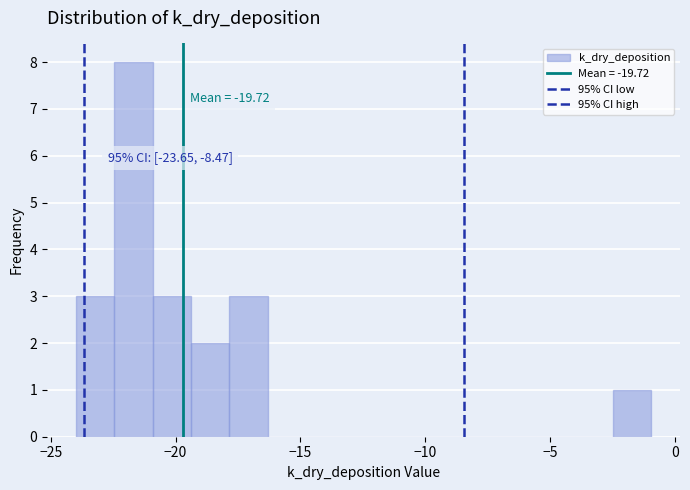

Read against the x-axis, roughly where is the centre of the tallest bar?

-21.5